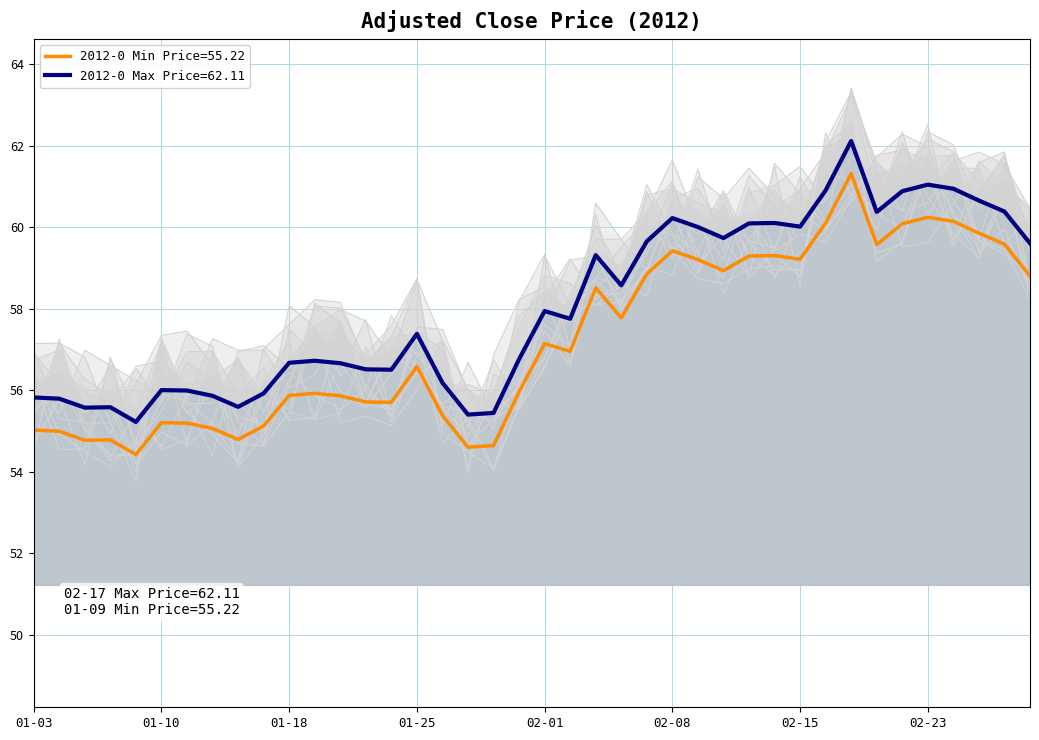

True or false: 2012-0 Min Price=55.22 and 2012-0 Max Price=62.11 cross at least once.

False